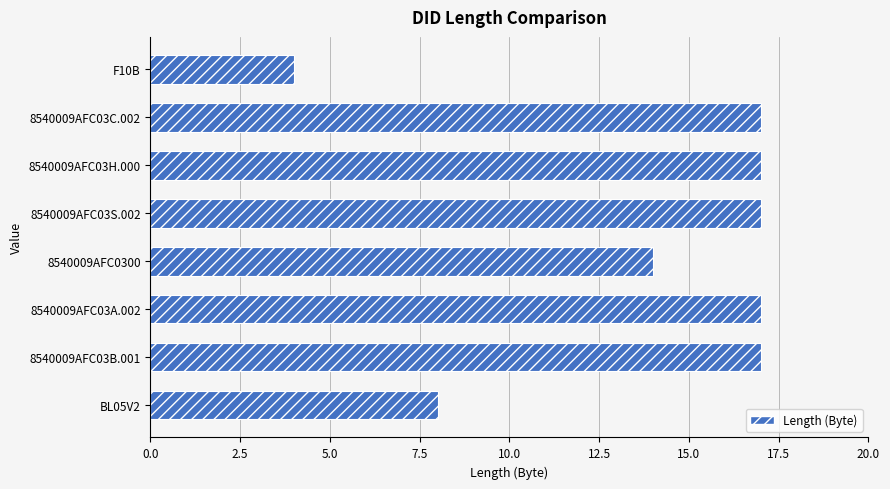

Is it true that the value at 8540009AFC03H.000 is 17?

True